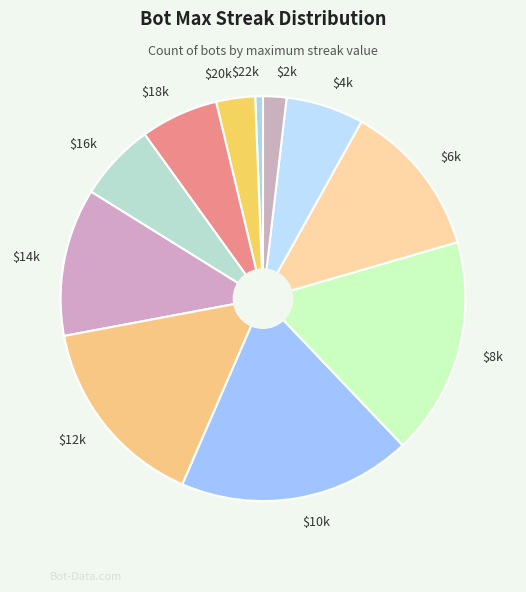

How many slices are in this pie chart?

11